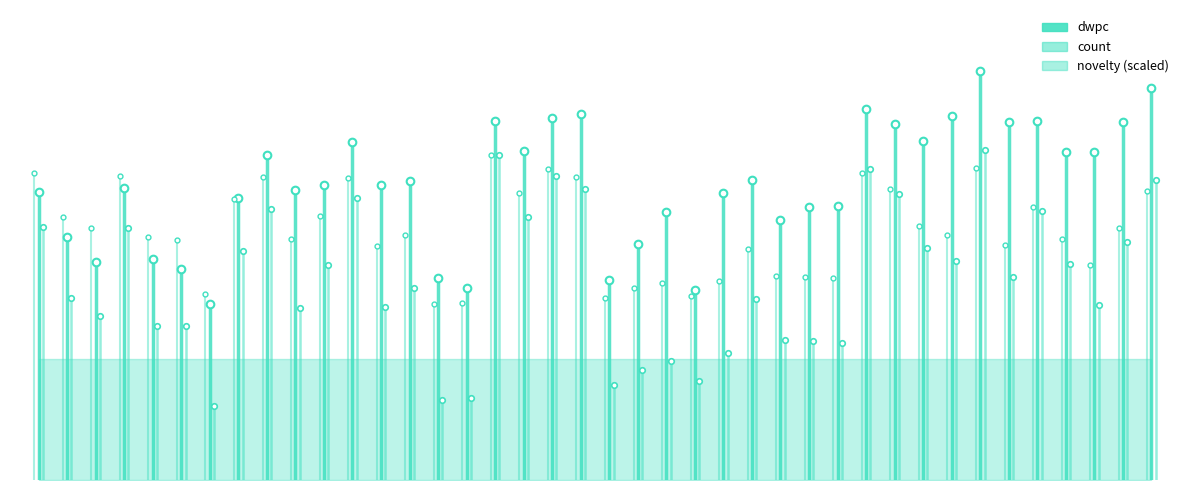

At how many categories does at least one series exceed 2?

1